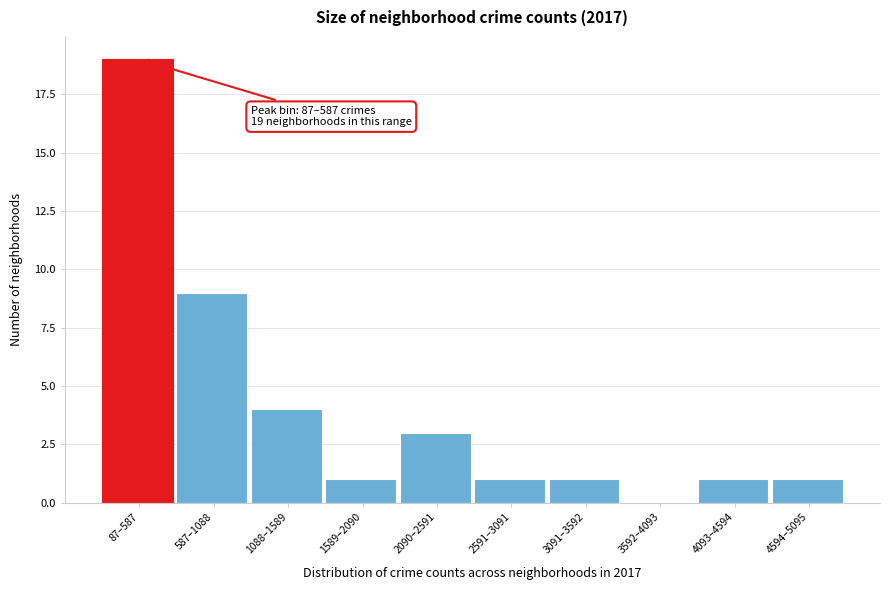

Reading right to left, transcribe all the data shown in this chart.

4594–5095=1	4093–4594=1	3592–4093=0	3091–3592=1	2591–3091=1	2090–2591=3	1589–2090=1	1088–1589=4	587–1088=9	87–587=19